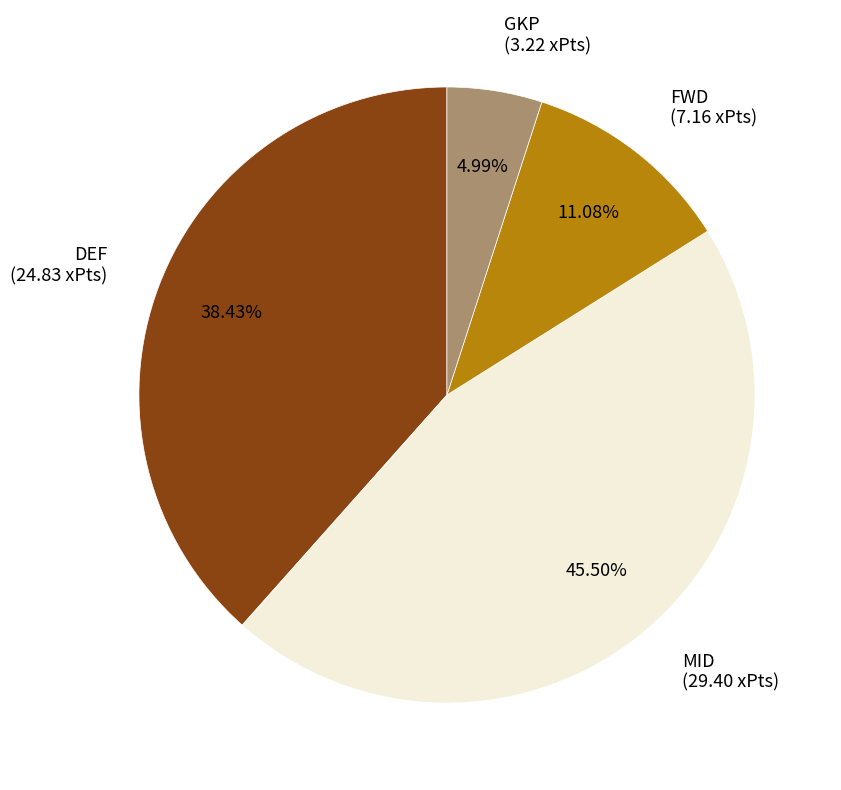

Does FWD (7.16 xPts) represent more than half of the total?

No